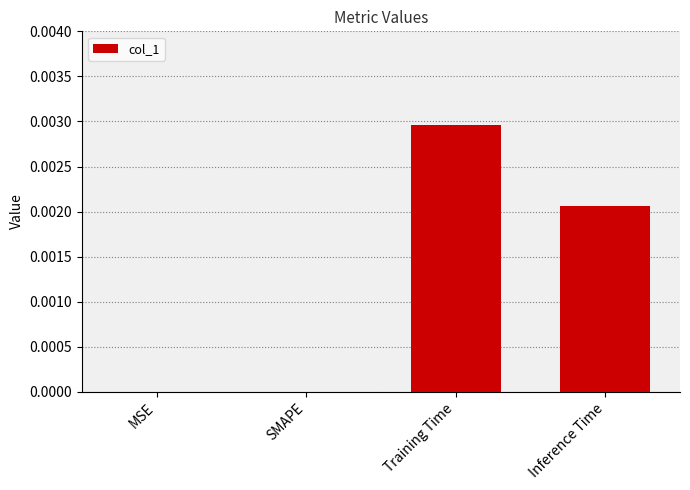

The value at Training Time is 0.0. True or false?

True